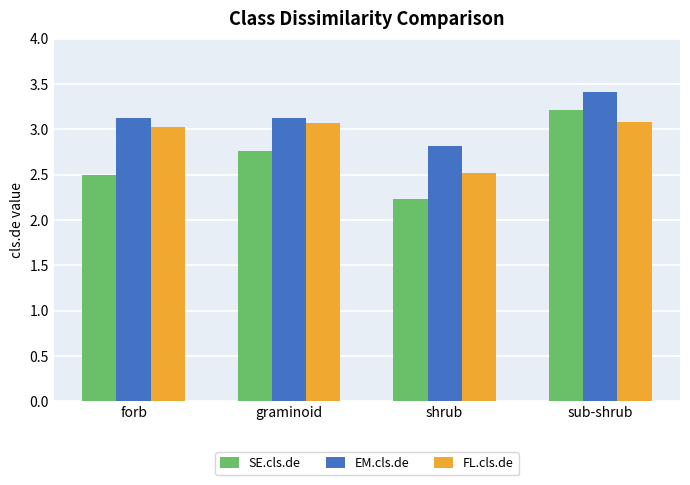

Which series has the largest total across all categories?

EM.cls.de